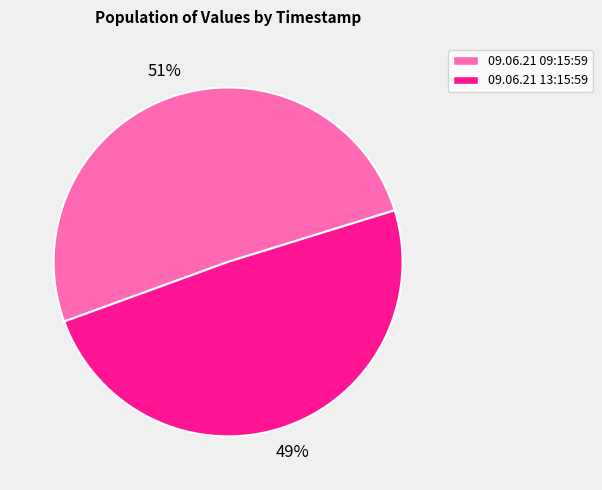

Count the number of slices in the pie.

2